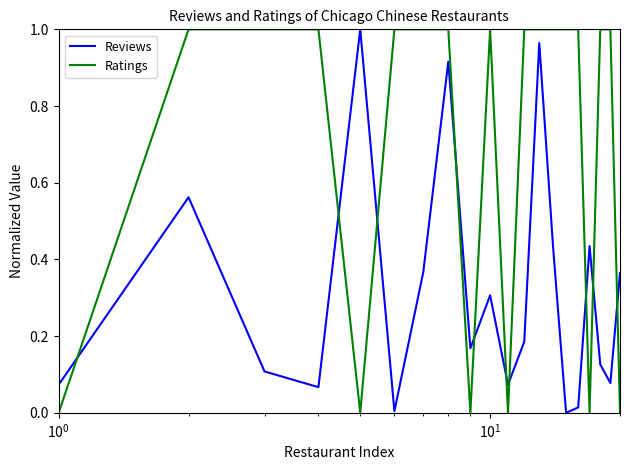

Which series has the largest total across all categories?

Ratings